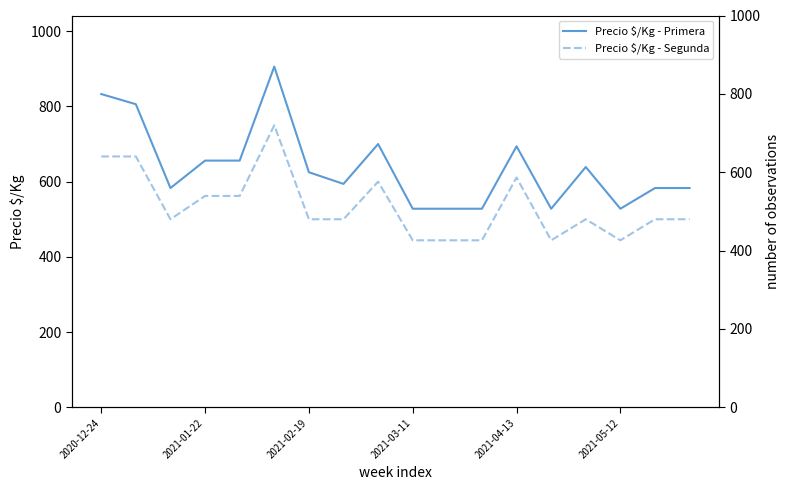

What is the difference between the second highest and minimum values in the Precio $/Kg - Segunda series?

223